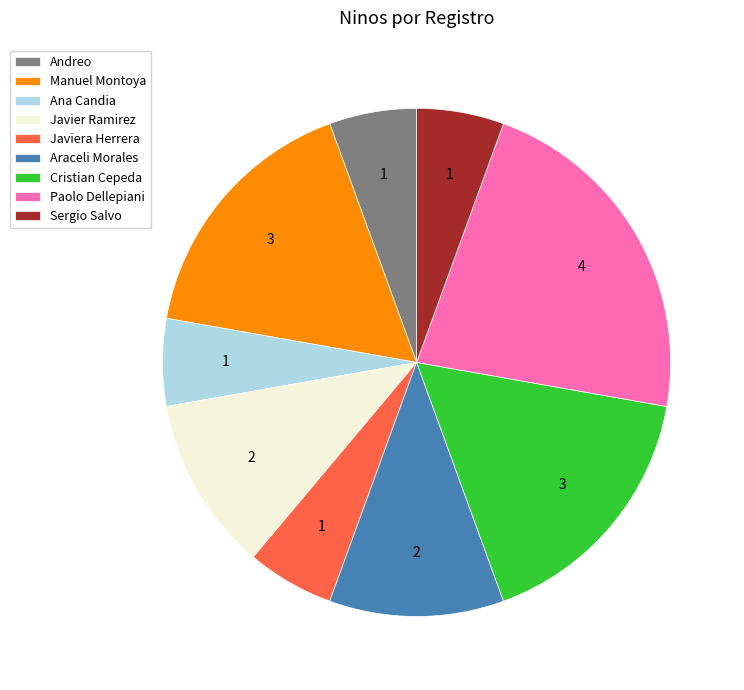

Does Paolo Dellepiani account for over 50% of the chart?

No